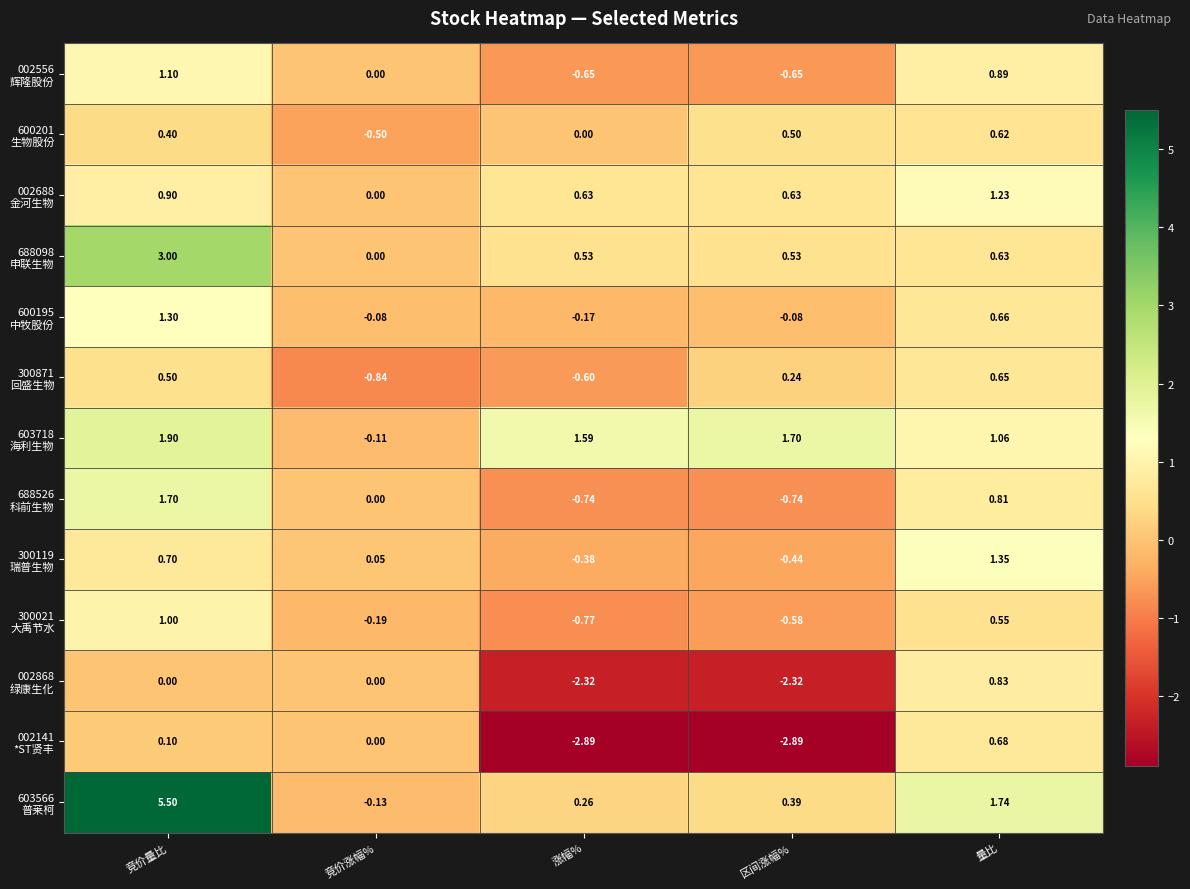

At which category is the sum across all series the highest?

竞价量比